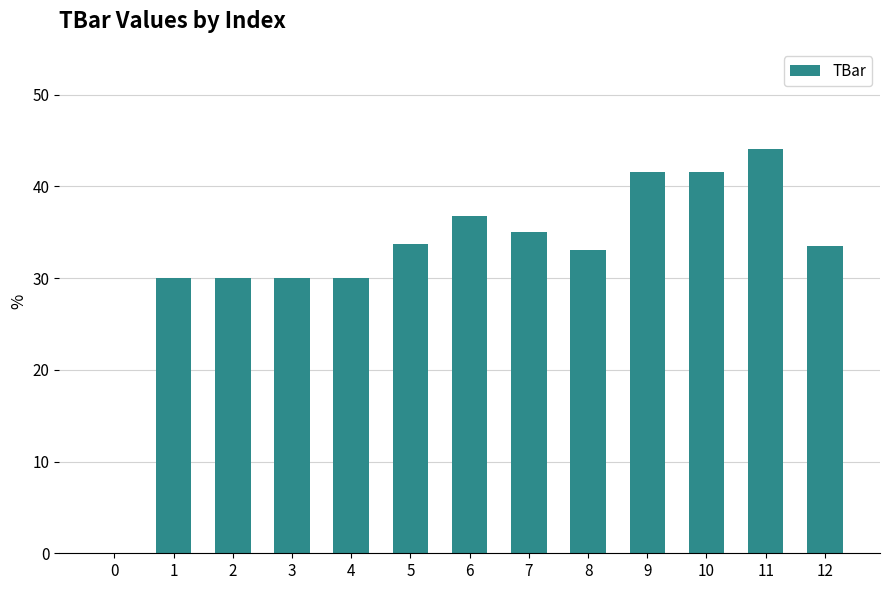

Between 2 and 6, which is larger?

6